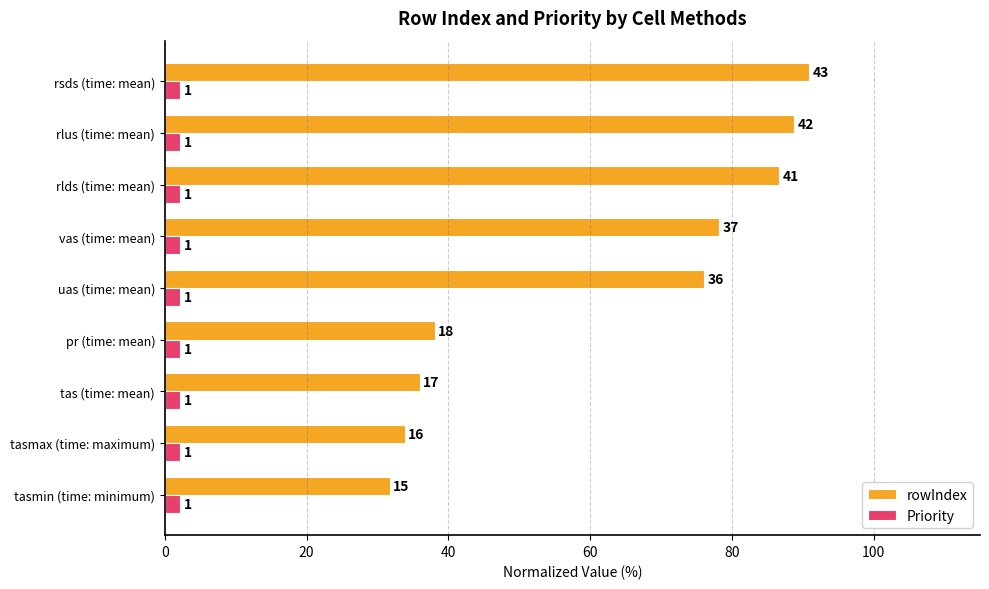

What is the sum of all rowIndex values?

560.3